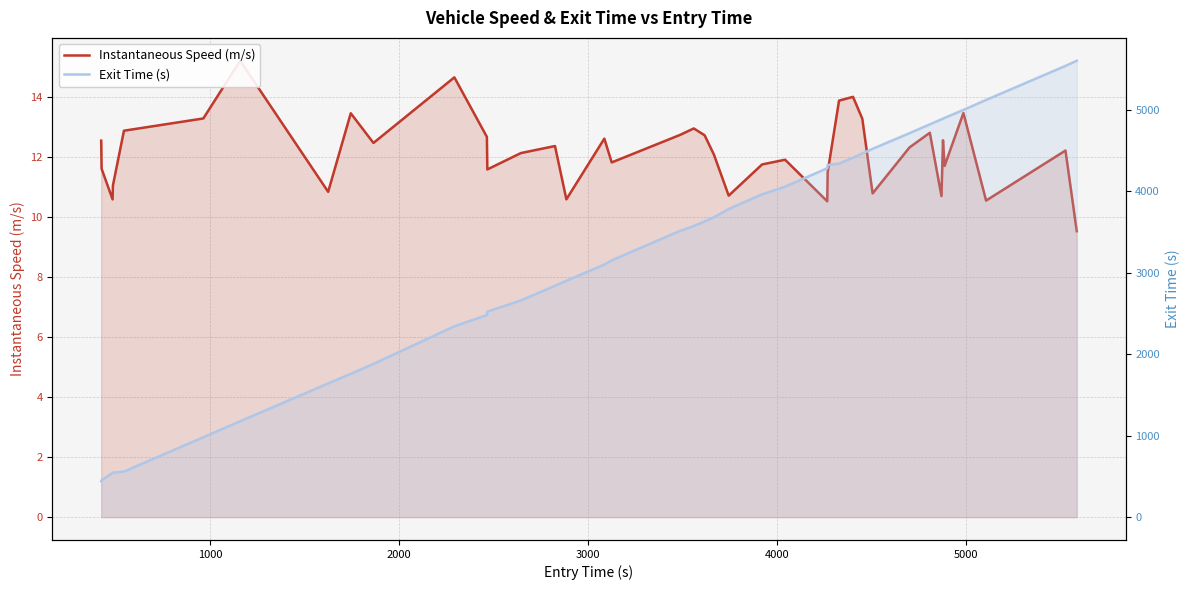

What is the greatest value displayed?

5604.6